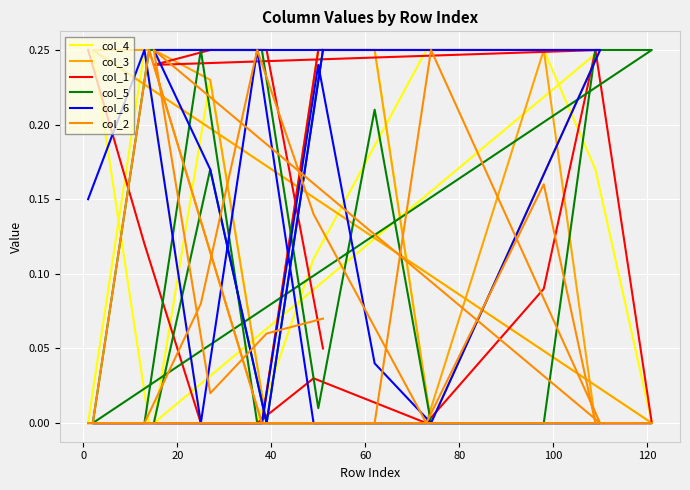

How many col_4 values are between 0 and 1?

20